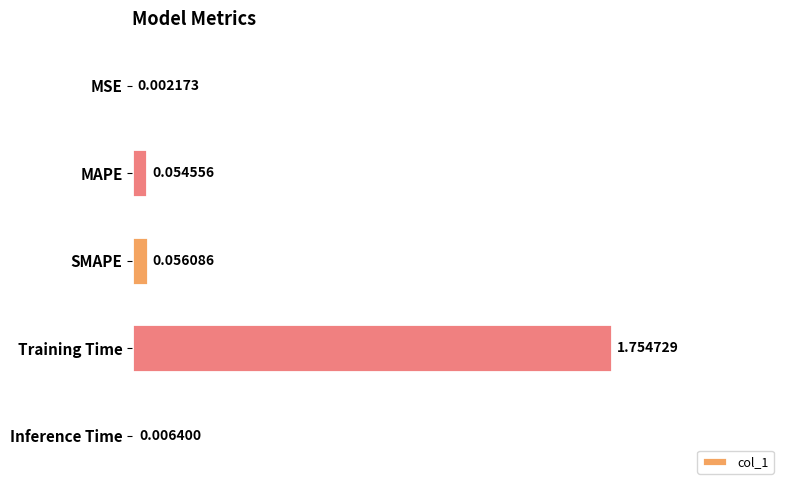

Where is the data nearest to the value 0?

MSE